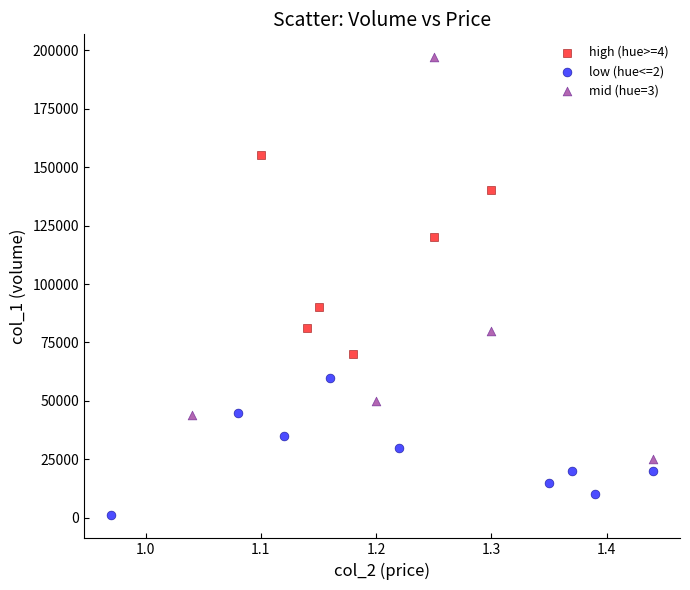

Which series contains the highest Y value?

mid (hue=3)